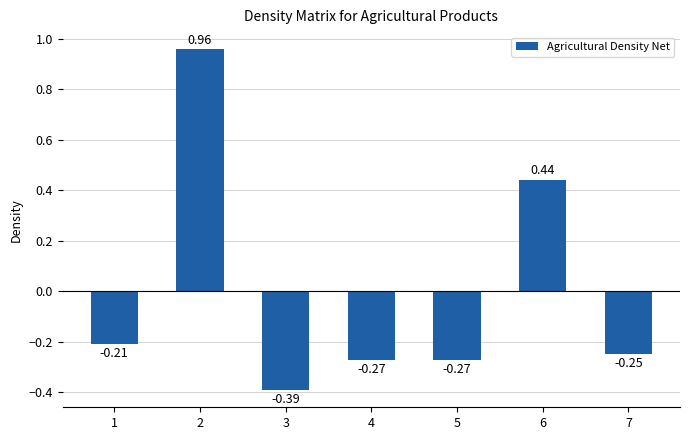

At which label does the data first exceed 0?

2